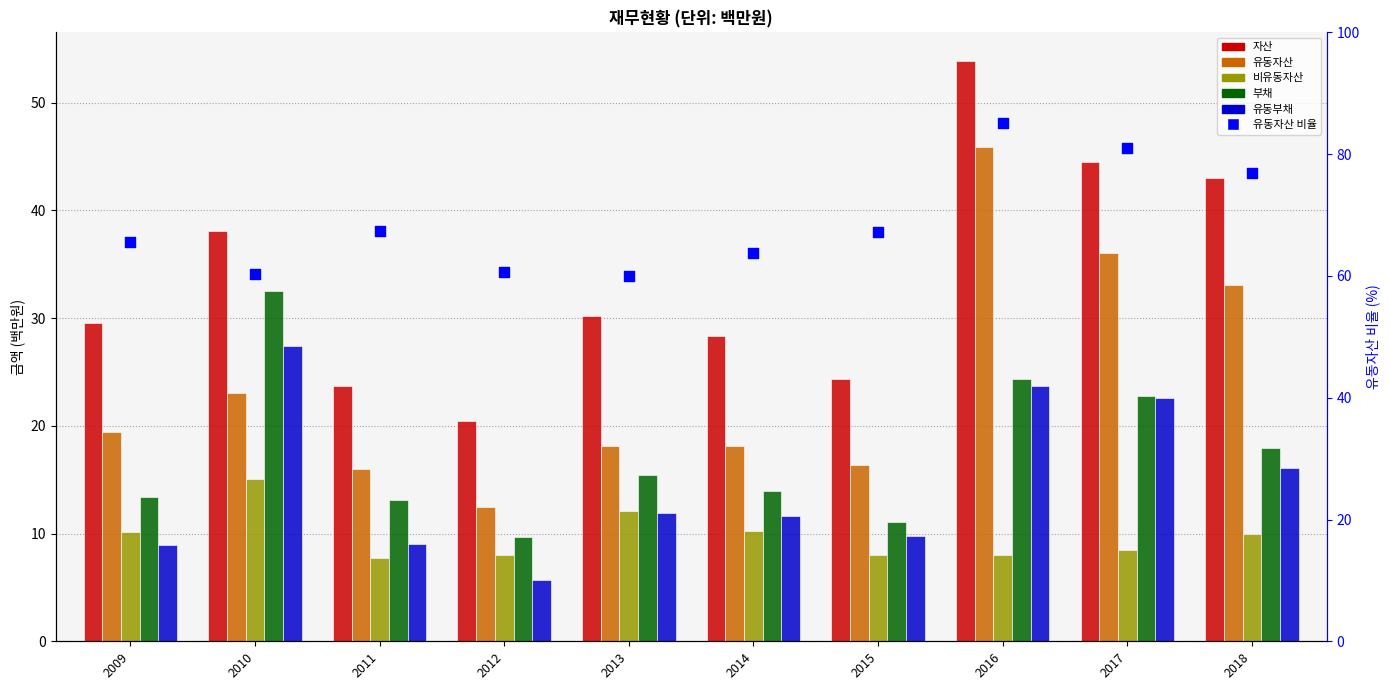

Which series has the widest spread of Y values?

유동자산